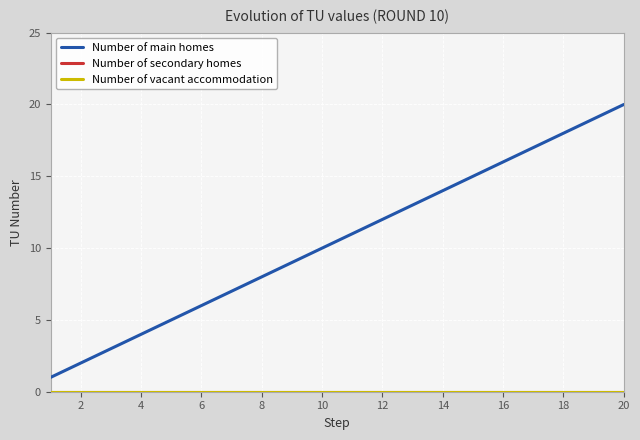

What is the maximum value shown in the chart?

20